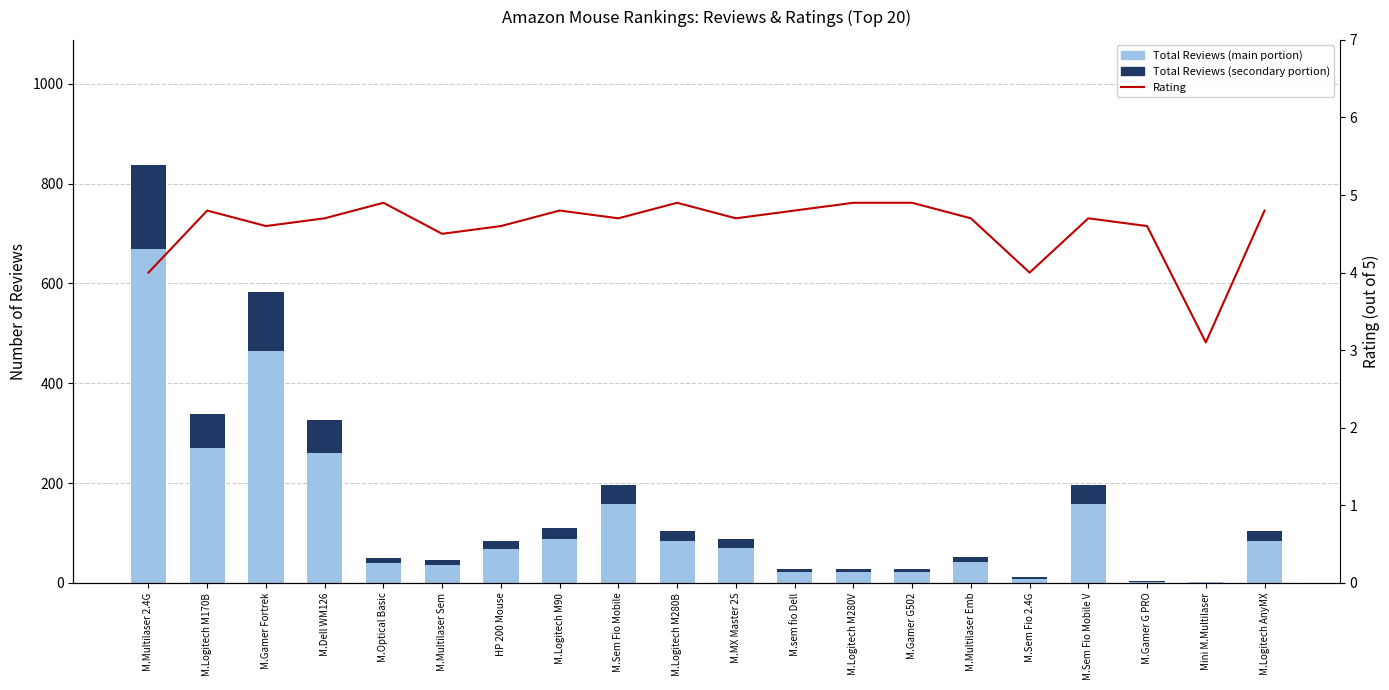

Rank the series by their maximum value, from highest to lowest.

Total Reviews (main portion), Total Reviews (secondary portion), Rating